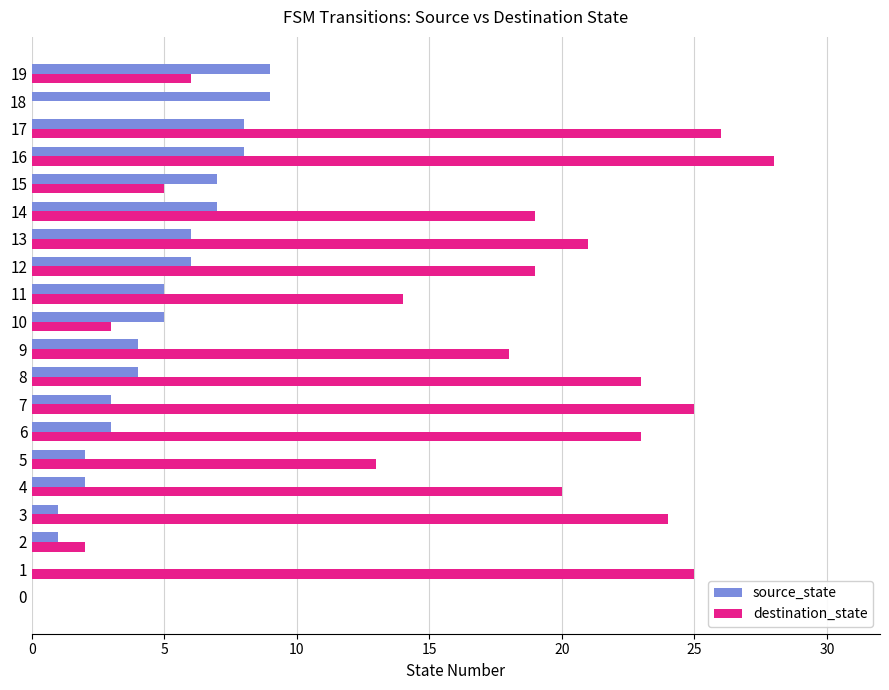

Which category has the highest value across all series?

16